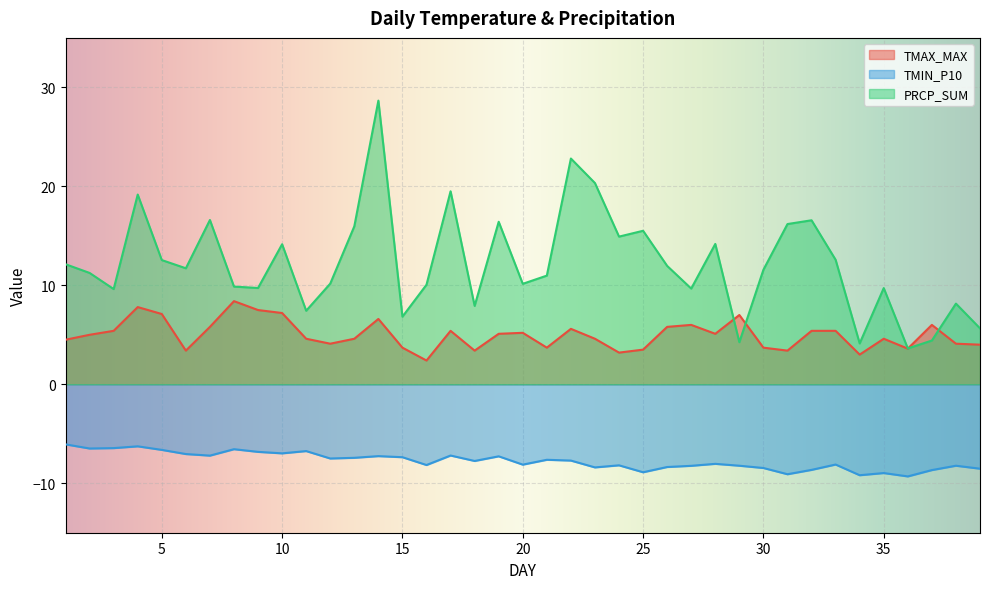

The TMAX_MAX series shows 7.8 at 4. True or false?

True